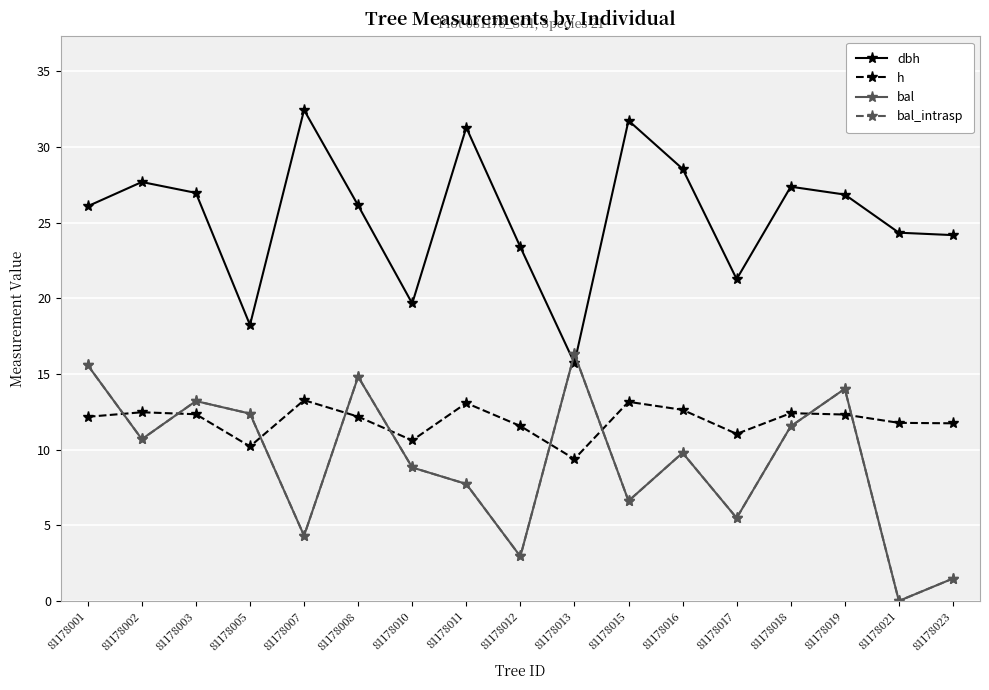

Between 81178021 and 81178023, which is larger?

81178021